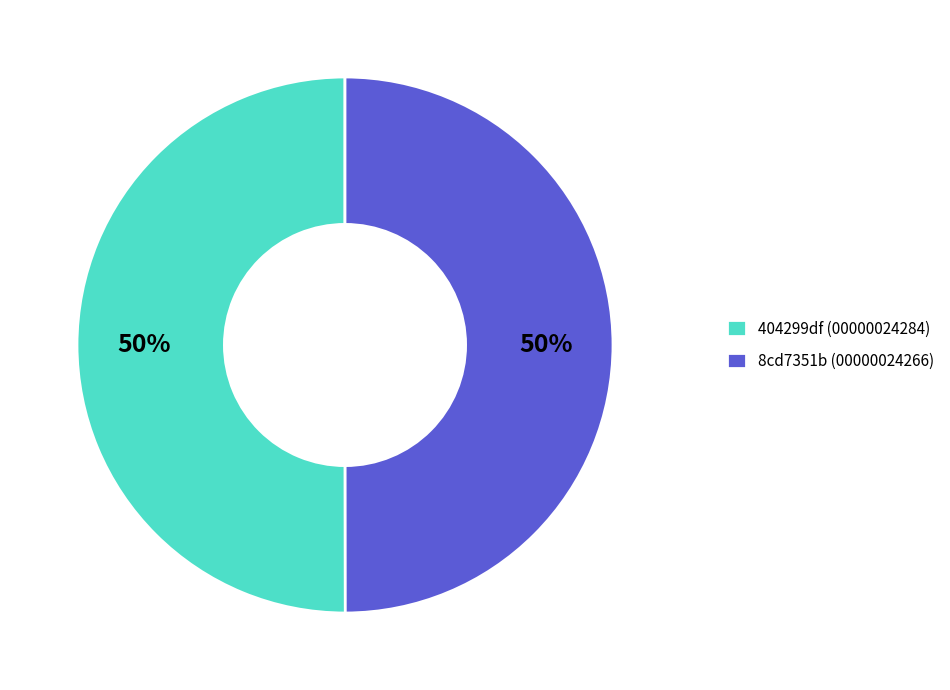

To the nearest percent, what portion does 8cd7351b (00000024266) represent?

50%